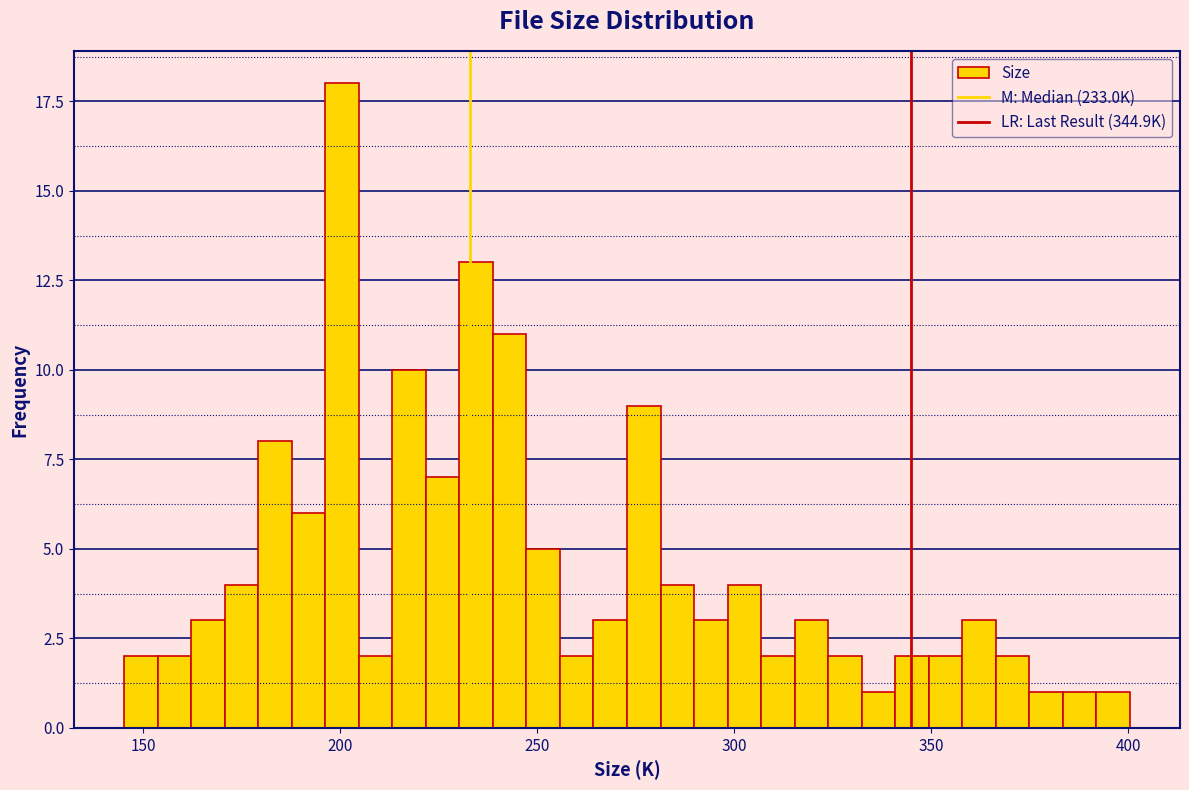

Read against the x-axis, roughly where is the centre of the tallest bar?

200